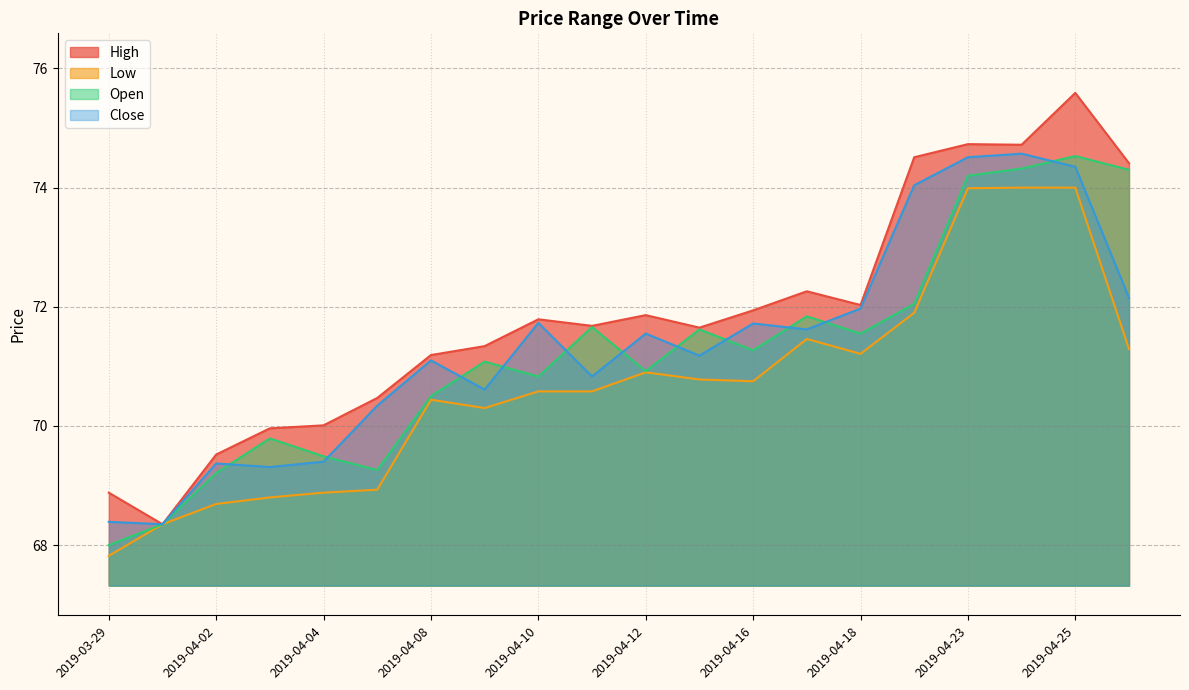

Reading left to right, list all the values displayed in this chart.

High: 68.9	68.3	69.5	70.0	70.0	70.5	71.2	71.3	71.8	71.7	71.9	71.7	71.9	72.3	72.0	74.5	74.7	74.7	75.6	74.4
Low: 67.8	68.3	68.7	68.8	68.9	68.9	70.4	70.3	70.6	70.6	70.9	70.8	70.8	71.5	71.2	71.9	74.0	74.0	74.0	71.3
Open: 68.0	68.3	69.2	69.8	69.5	69.3	70.5	71.1	70.8	71.7	70.9	71.6	71.3	71.8	71.6	72.1	74.2	74.3	74.5	74.3
Close: 68.4	68.3	69.4	69.3	69.4	70.3	71.1	70.6	71.7	70.8	71.6	71.2	71.7	71.6	72.0	74.0	74.5	74.6	74.3	72.2